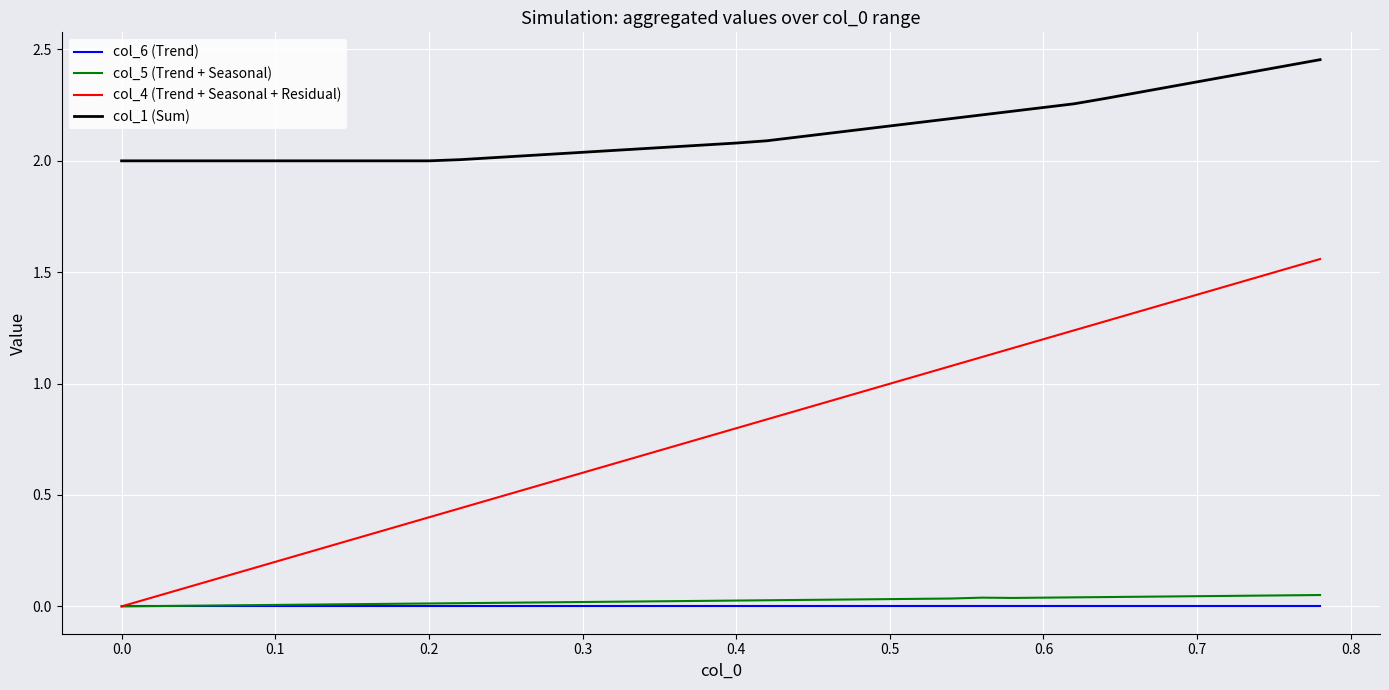

How many negative values does the col_4 (Trend + Seasonal + Residual) series have?

1